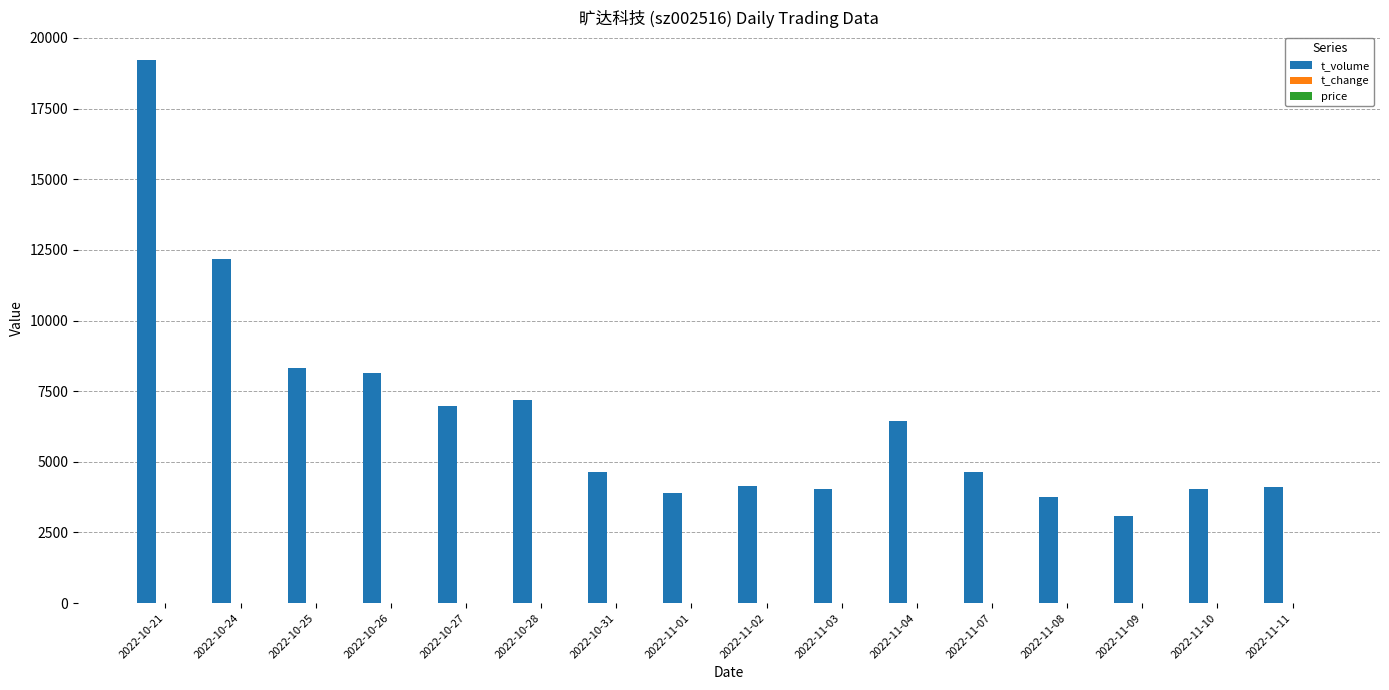

Which series changed the most between 2022-10-25 and 2022-11-03?

t_volume